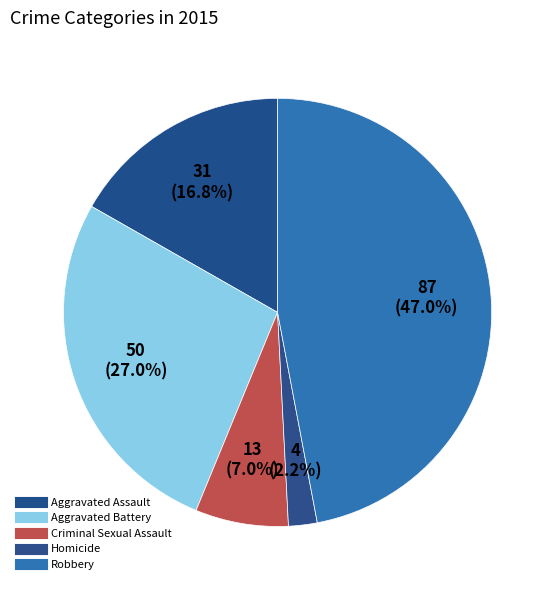

What is the smallest slice in the pie chart?

Homicide